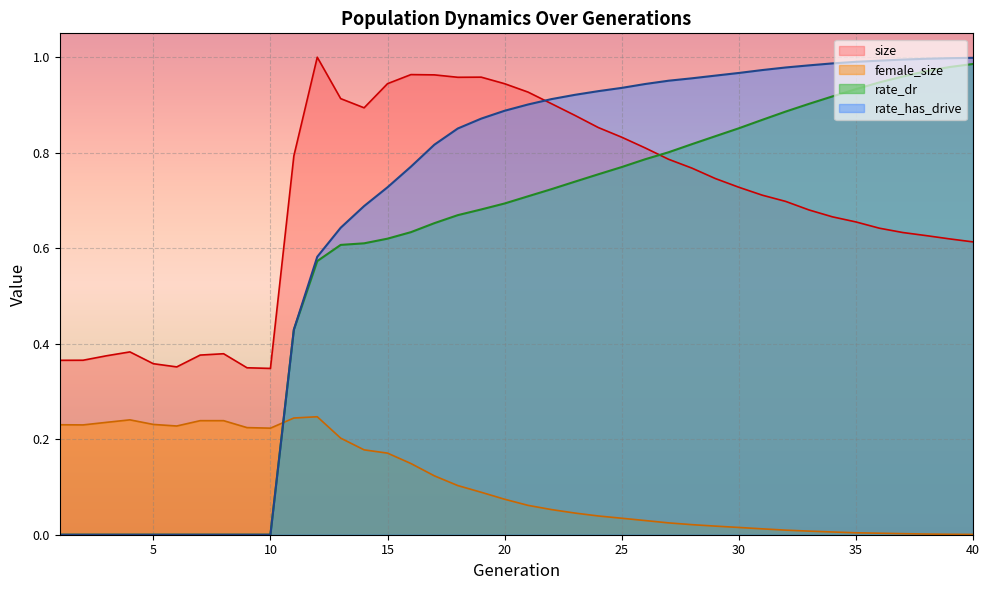

Reading left to right, what are all the values shown in this chart?

size: 1=0.4	2=0.4	3=0.4	4=0.4	5=0.4	6=0.4	7=0.4	8=0.4	9=0.3	10=0.3	11=0.8	12=1.0	13=0.9	14=0.9	15=0.9	16=1.0	17=1.0	18=1.0	19=1.0	20=0.9	21=0.9	22=0.9	23=0.9	24=0.9	25=0.8	26=0.8	27=0.8	28=0.8	29=0.7	30=0.7	31=0.7	32=0.7	33=0.7	34=0.7	35=0.7	36=0.6	37=0.6	38=0.6	39=0.6	40=0.6
female_size: 1=0.2	2=0.2	3=0.2	4=0.2	5=0.2	6=0.2	7=0.2	8=0.2	9=0.2	10=0.2	11=0.2	12=0.2	13=0.2	14=0.2	15=0.2	16=0.1	17=0.1	18=0.1	19=0.1	20=0.1	21=0.1	22=0.1	23=0.0	24=0.0	25=0.0	26=0.0	27=0.0	28=0.0	29=0.0	30=0.0	31=0.0	32=0.0	33=0.0	34=0.0	35=0.0	36=0.0	37=0.0	38=0.0	39=0.0	40=0.0
rate_dr: 1=0.0	2=0.0	3=0.0	4=0.0	5=0.0	6=0.0	7=0.0	8=0.0	9=0.0	10=0.0	11=0.4	12=0.6	13=0.6	14=0.6	15=0.6	16=0.6	17=0.7	18=0.7	19=0.7	20=0.7	21=0.7	22=0.7	23=0.7	24=0.8	25=0.8	26=0.8	27=0.8	28=0.8	29=0.8	30=0.9	31=0.9	32=0.9	33=0.9	34=0.9	35=0.9	36=0.9	37=1.0	38=1.0	39=1.0	40=1.0
rate_has_drive: 1=0.0	2=0.0	3=0.0	4=0.0	5=0.0	6=0.0	7=0.0	8=0.0	9=0.0	10=0.0	11=0.4	12=0.6	13=0.6	14=0.7	15=0.7	16=0.8	17=0.8	18=0.9	19=0.9	20=0.9	21=0.9	22=0.9	23=0.9	24=0.9	25=0.9	26=0.9	27=1.0	28=1.0	29=1.0	30=1.0	31=1.0	32=1.0	33=1.0	34=1.0	35=1.0	36=1.0	37=1.0	38=1.0	39=1.0	40=1.0